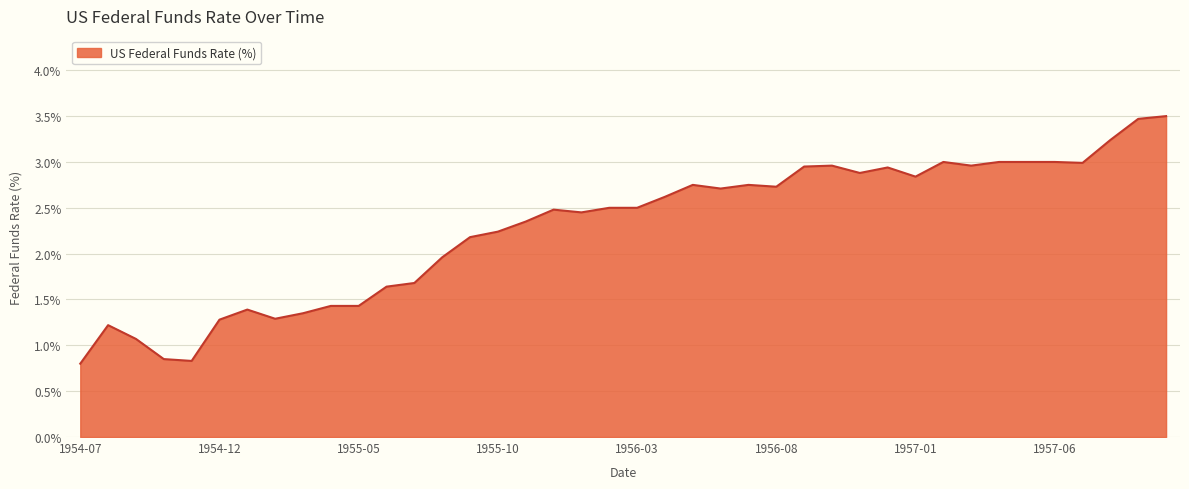

What is the greatest value displayed?

3.5